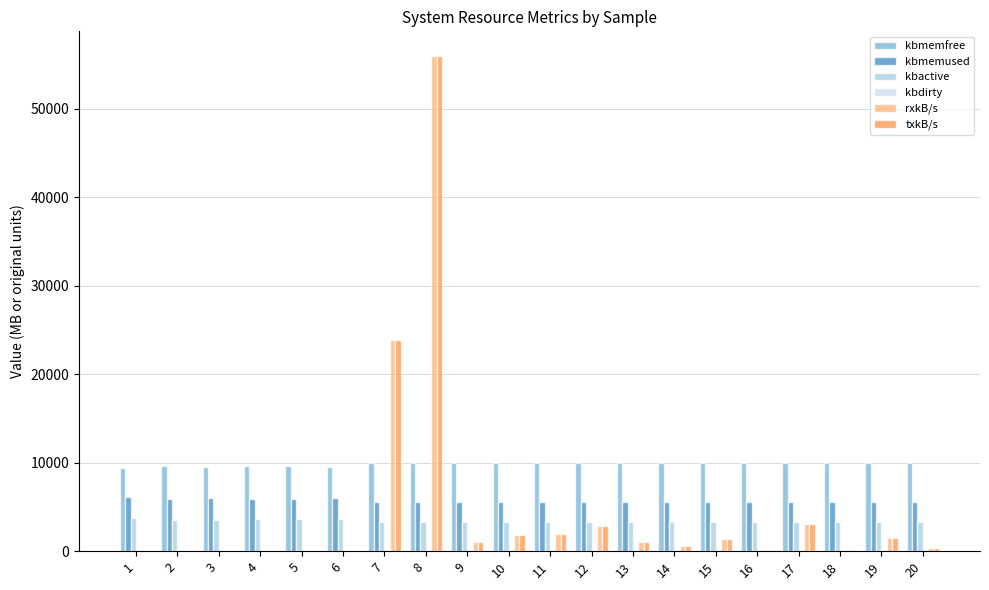

Does the chart contain stacked bars?

No